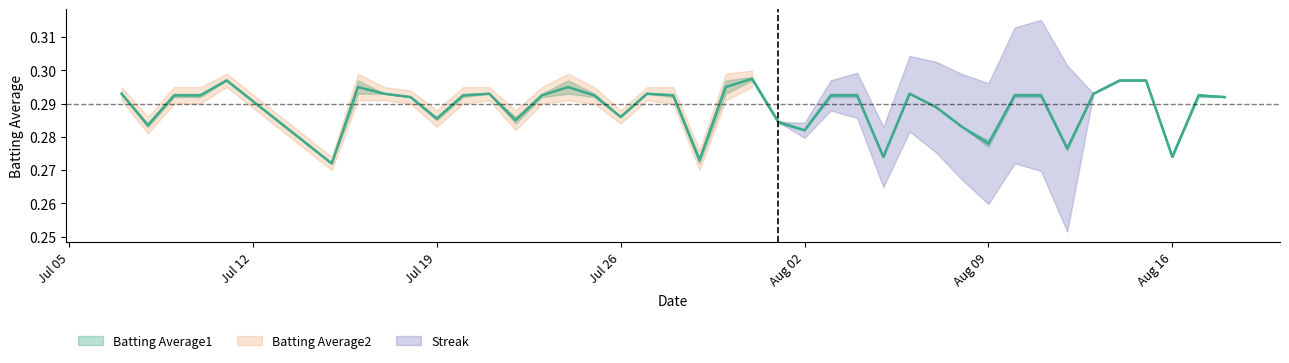

What is the average value of the Batting Average1 series?

0.3